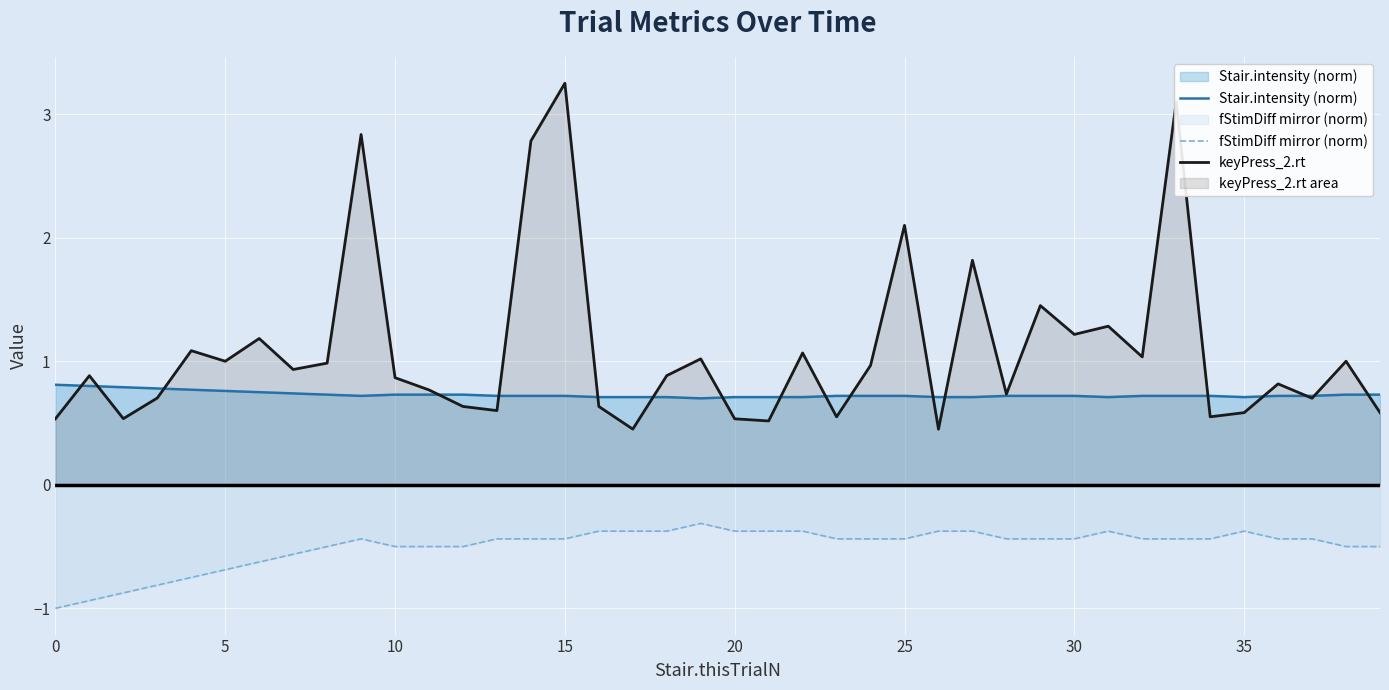

True or false: fStimDiff mirror (norm) has more than 0 points higher than both neighbors.

True